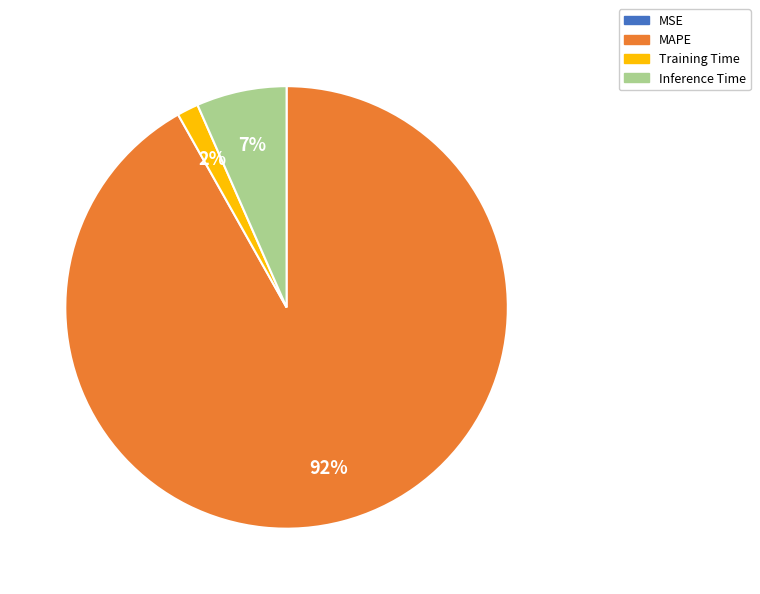

To the nearest percent, what is the average slice percentage?

25%